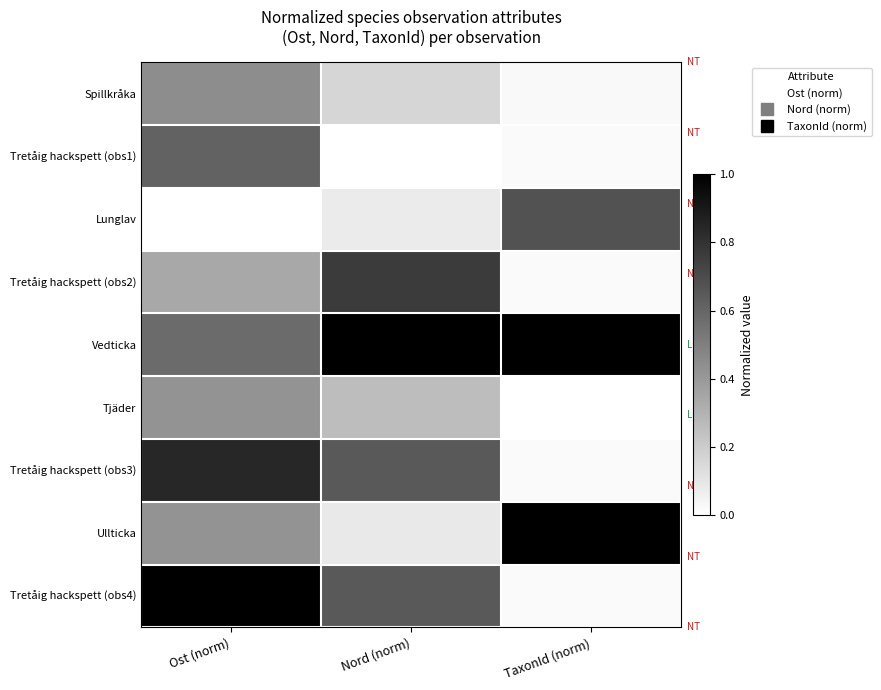

What is the total value across all series at TaxonId (norm)?

2.8